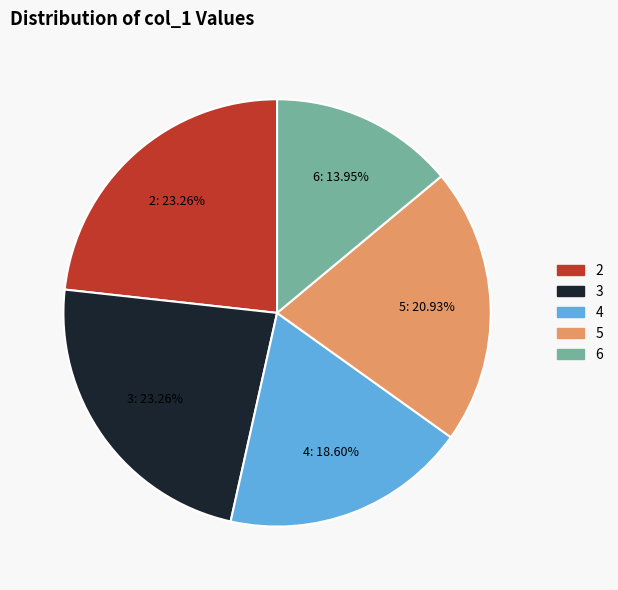

Approximately how many times larger is the value at 3 compared to 4?

1.3